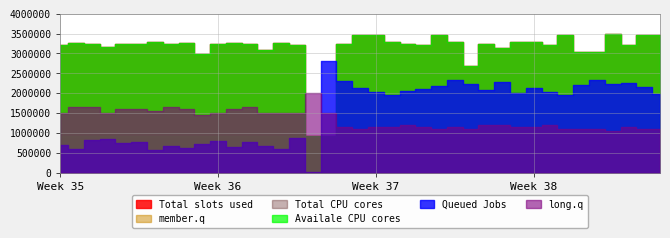

Where is member.q nearest to the value 912456?

16